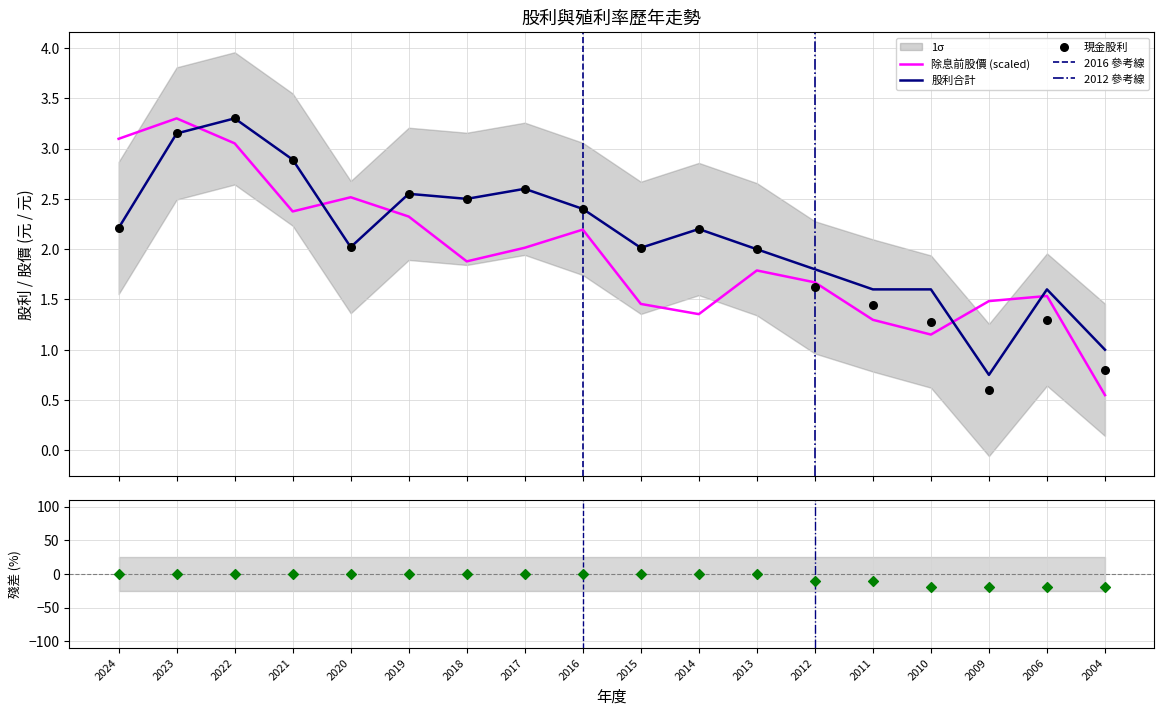

After their last crossing, which series has the higher values: 股利合計 or 除息前股價 (scaled)?

股利合計